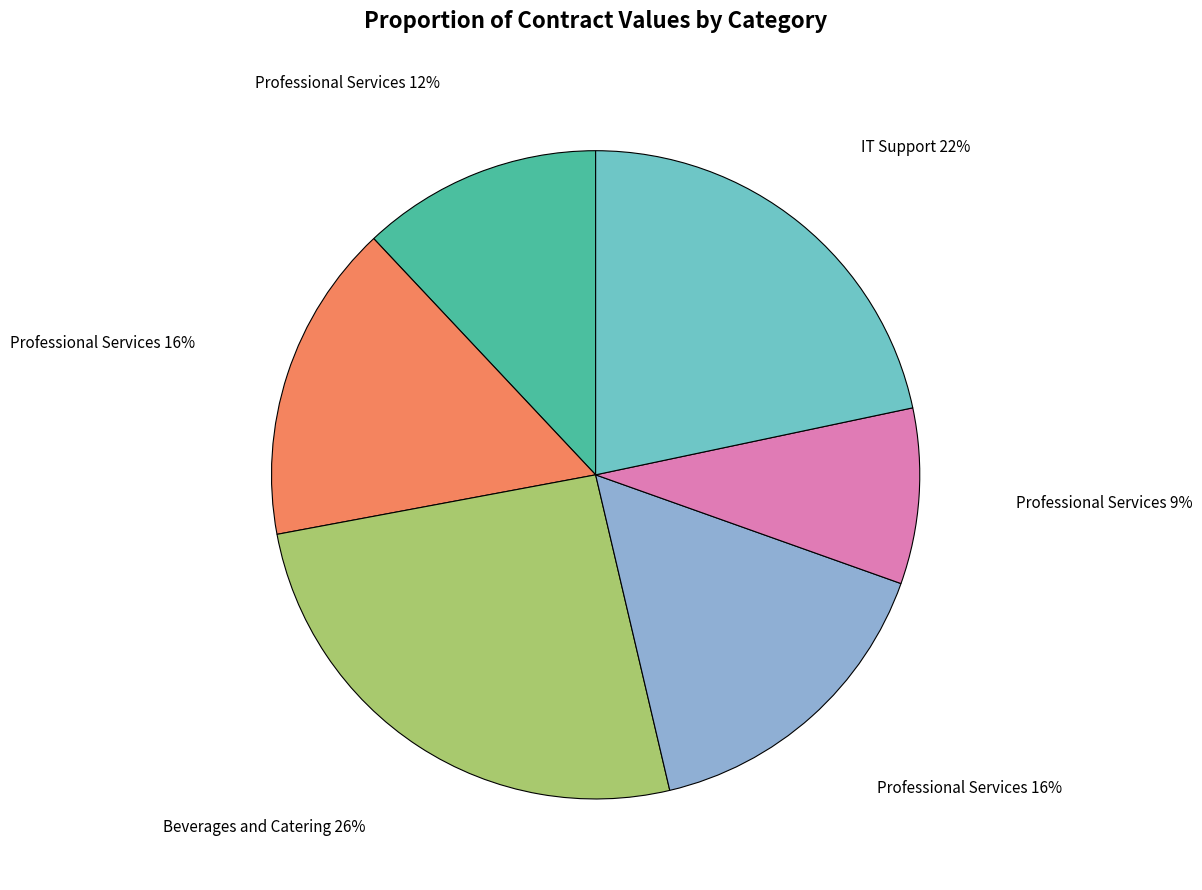

Is there any slice that represents more than half of the pie?

No